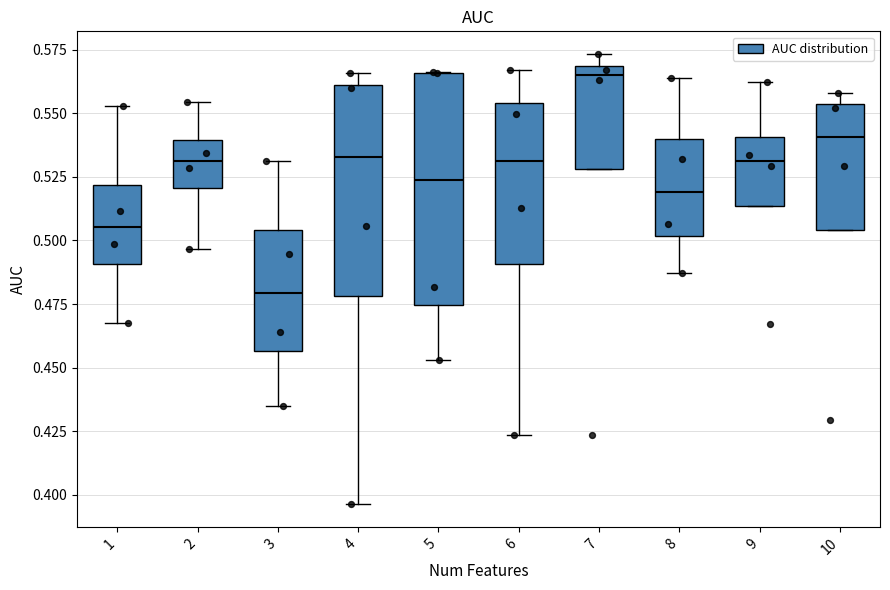

Reading left to right, read every box against the y-axis: the position of its median line, the range the box covers, and the ends of its whiskers. The values are not printed on the chart, so give them approximately, as read against the axis.

1: median 0.505, box 0.490 to 0.520, whiskers 0.470 to 0.555
2: median 0.530, box 0.520 to 0.540, whiskers 0.495 to 0.555
3: median 0.480, box 0.455 to 0.505, whiskers 0.435 to 0.530
4: median 0.535, box 0.480 to 0.560, whiskers 0.395 to 0.565
5: median 0.525, box 0.475 to 0.565, whiskers 0.455 to 0.565
6: median 0.530, box 0.490 to 0.555, whiskers 0.425 to 0.565
7: median 0.565, box 0.530 to 0.570, whiskers 0.530 to 0.575
8: median 0.520, box 0.500 to 0.540, whiskers 0.485 to 0.565
9: median 0.530, box 0.515 to 0.540, whiskers 0.515 to 0.560
10: median 0.540, box 0.505 to 0.555, whiskers 0.505 to 0.560